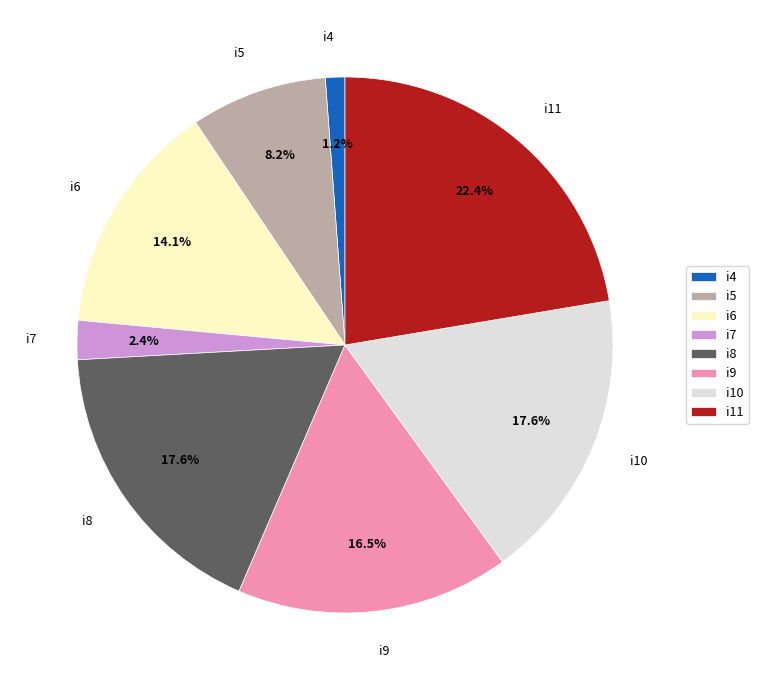

Does i8 account for over 50% of the chart?

No